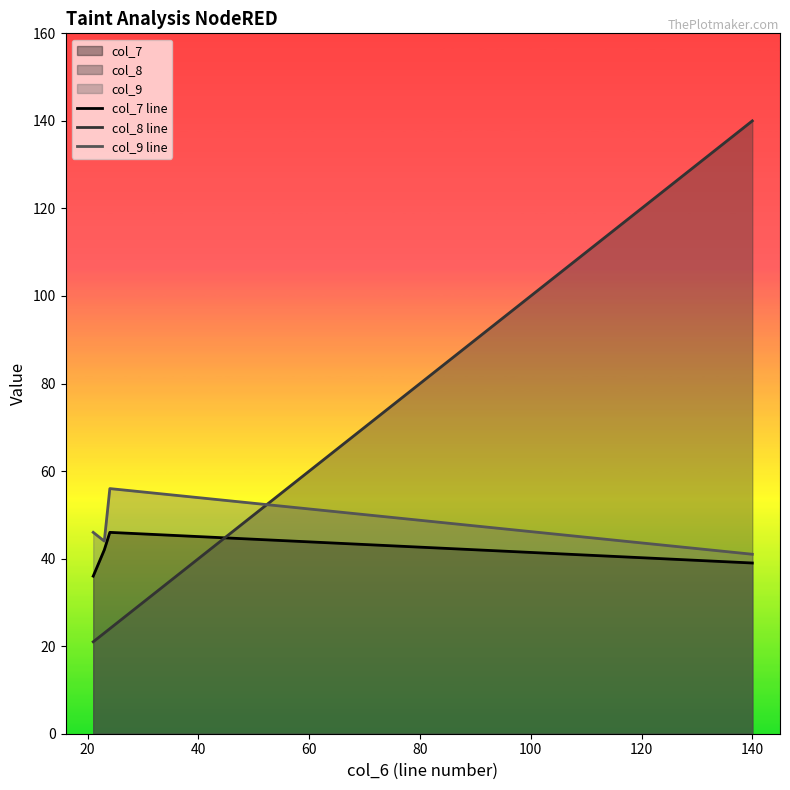

Reading left to right, what are all the values shown in this chart?

col_7 line: 36	42	46	39
col_8 line: 21	23	24	140
col_9 line: 46	44	56	41